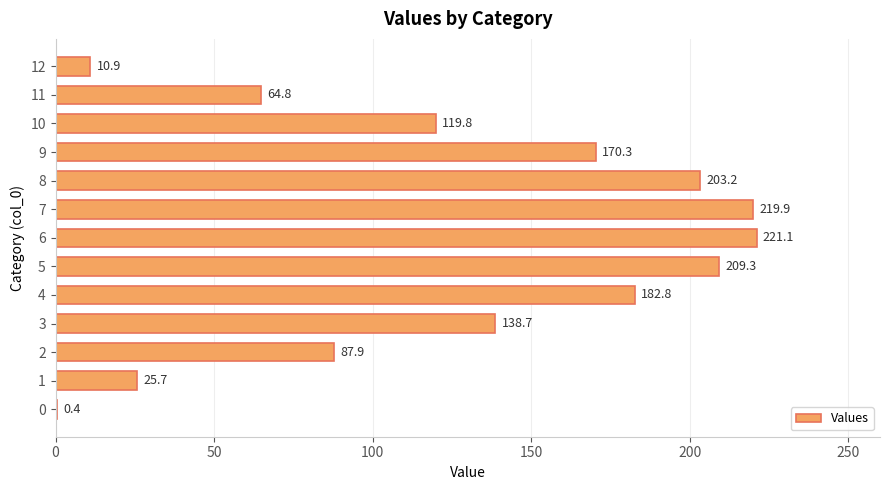

Are the bars grouped side by side (vs. stacked)?

No